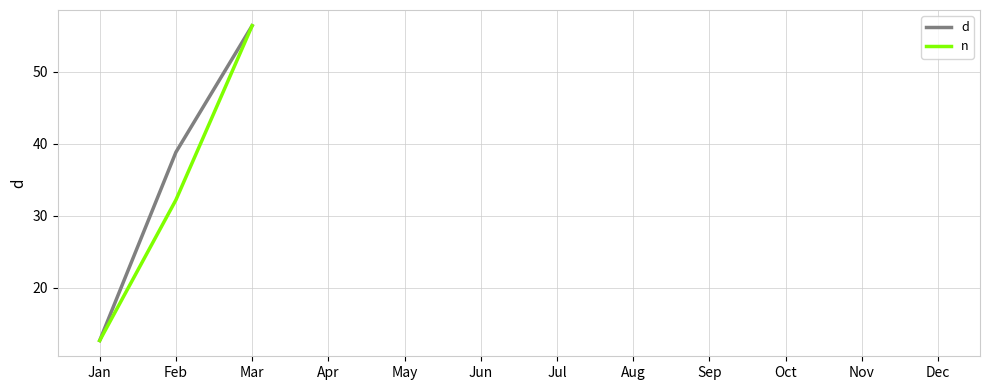

How many categories are shown in the chart?

12